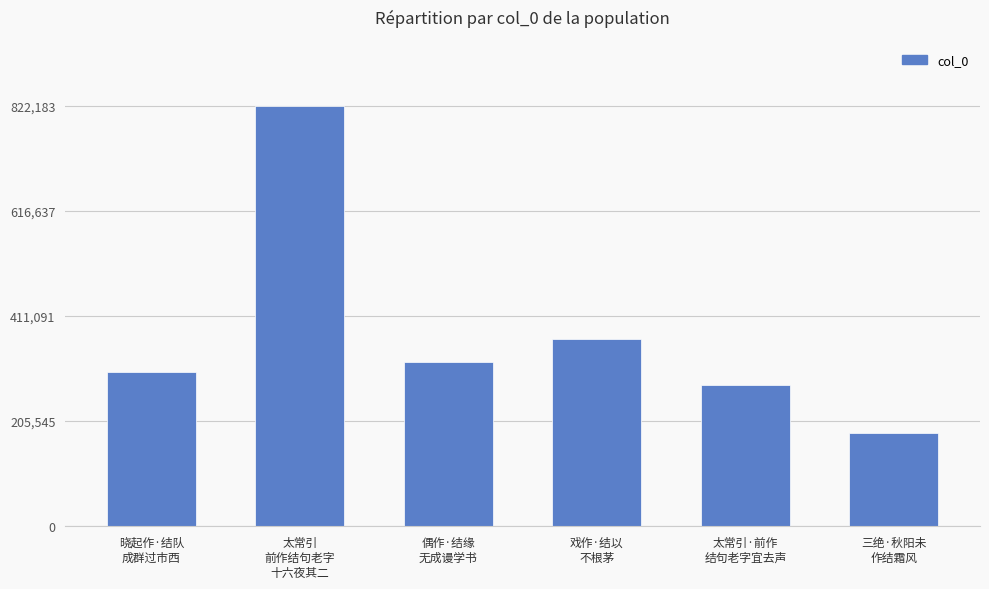

How many categories are shown in the chart?

6